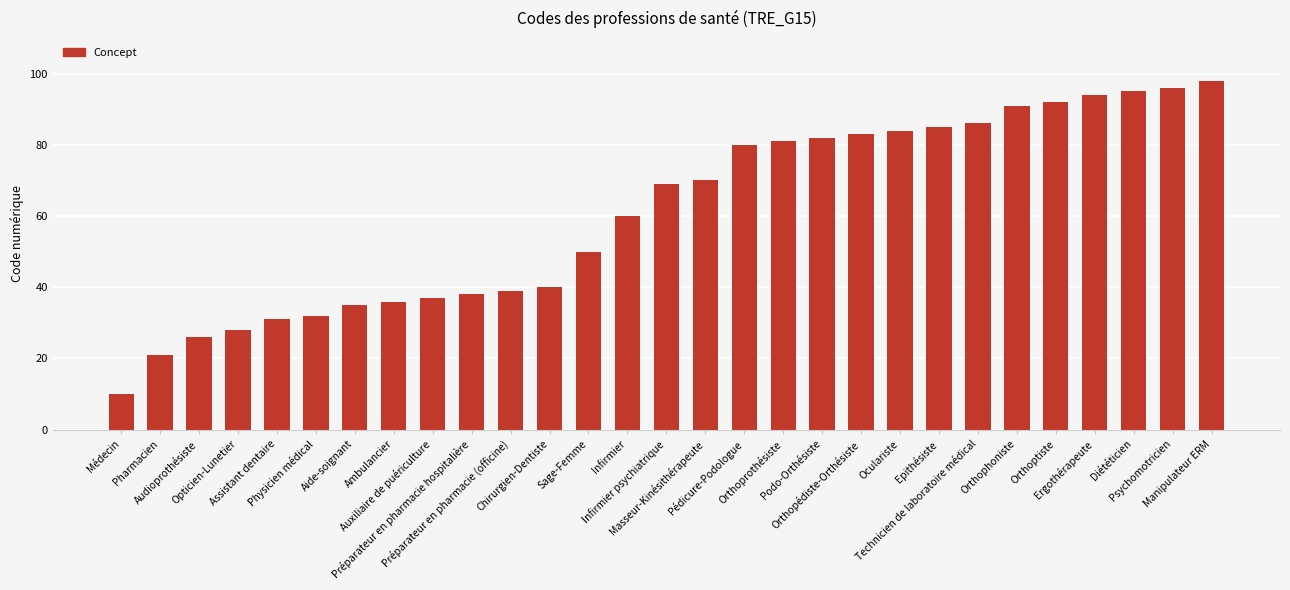

Which has a higher value, Manipulateur ERM or Oculariste?

Manipulateur ERM